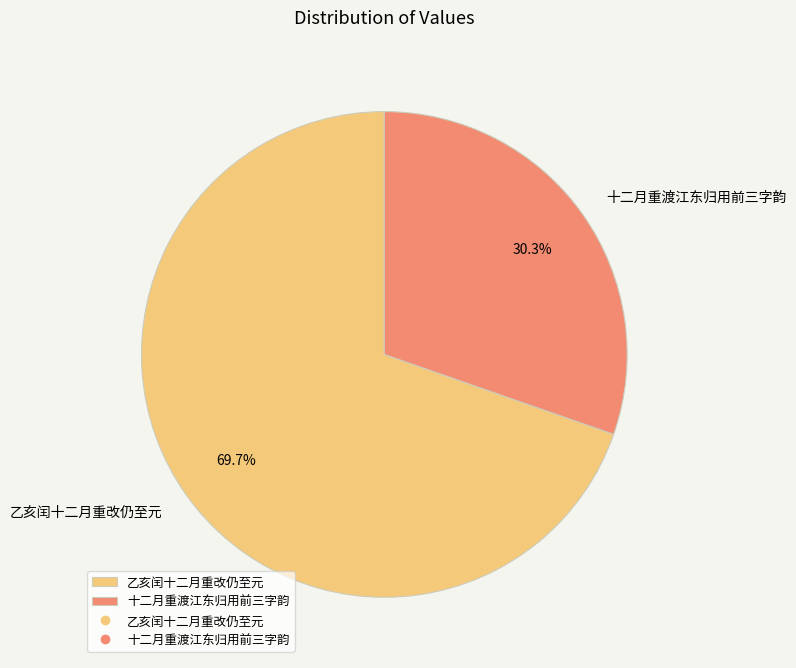

Rank the categories by value from highest to lowest.

乙亥闰十二月重改仍至元, 十二月重渡江东归用前三字韵